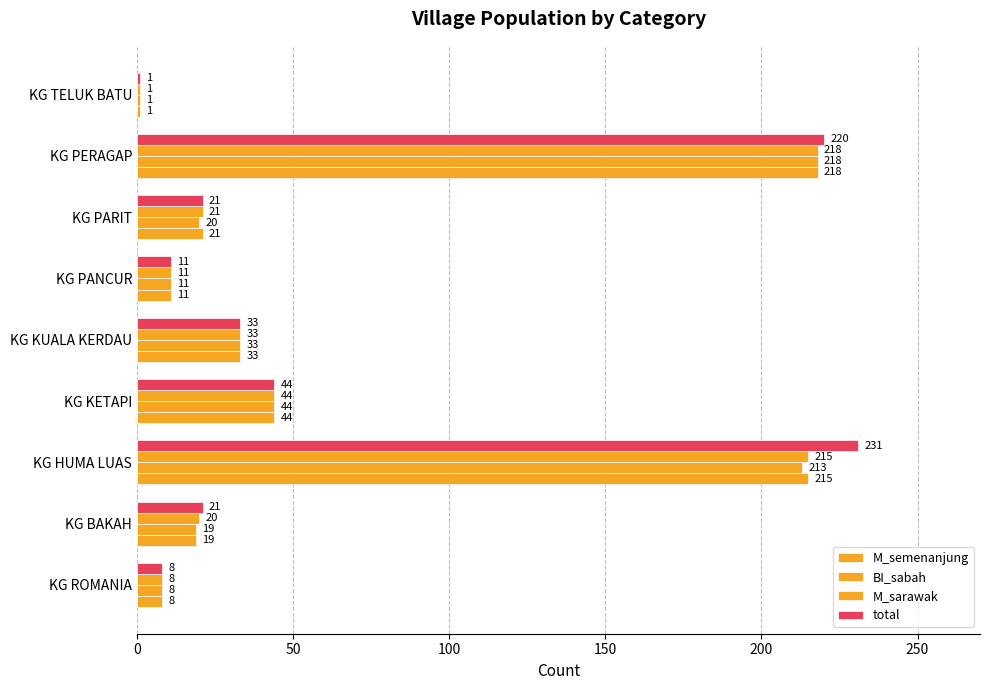

How many data points does each series have?

9